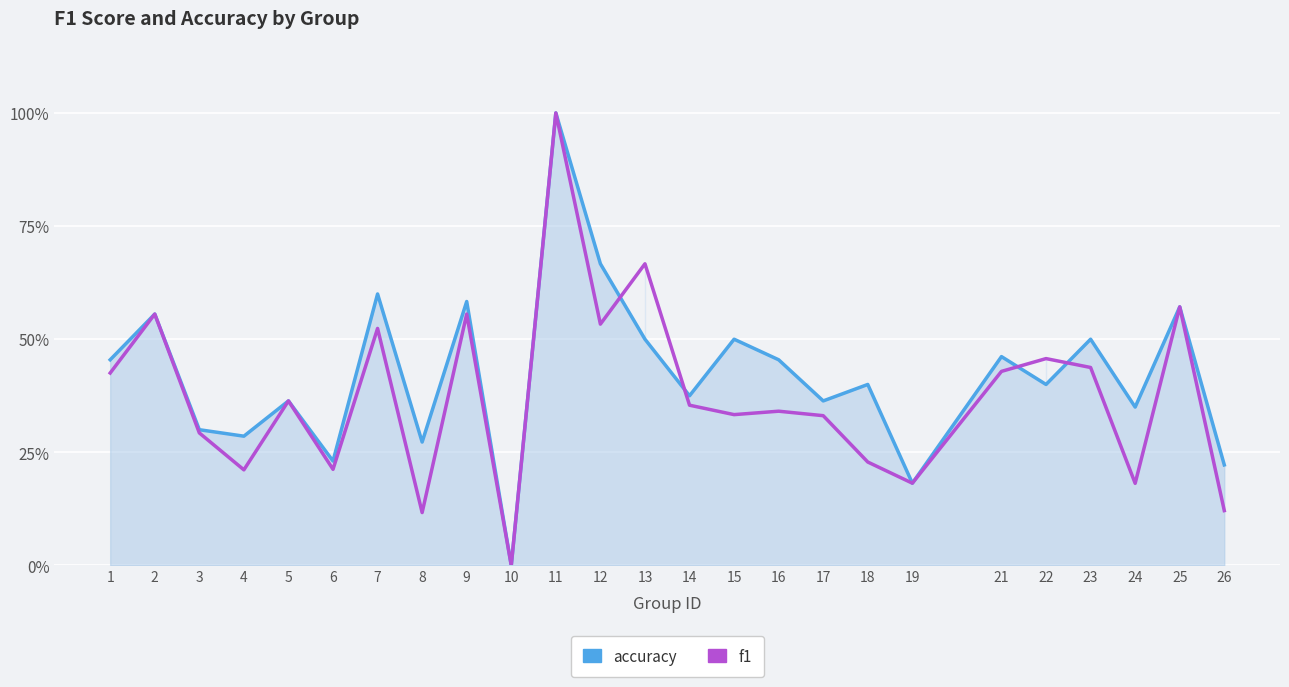

List the series in order of their overall mean, highest first.

accuracy, f1